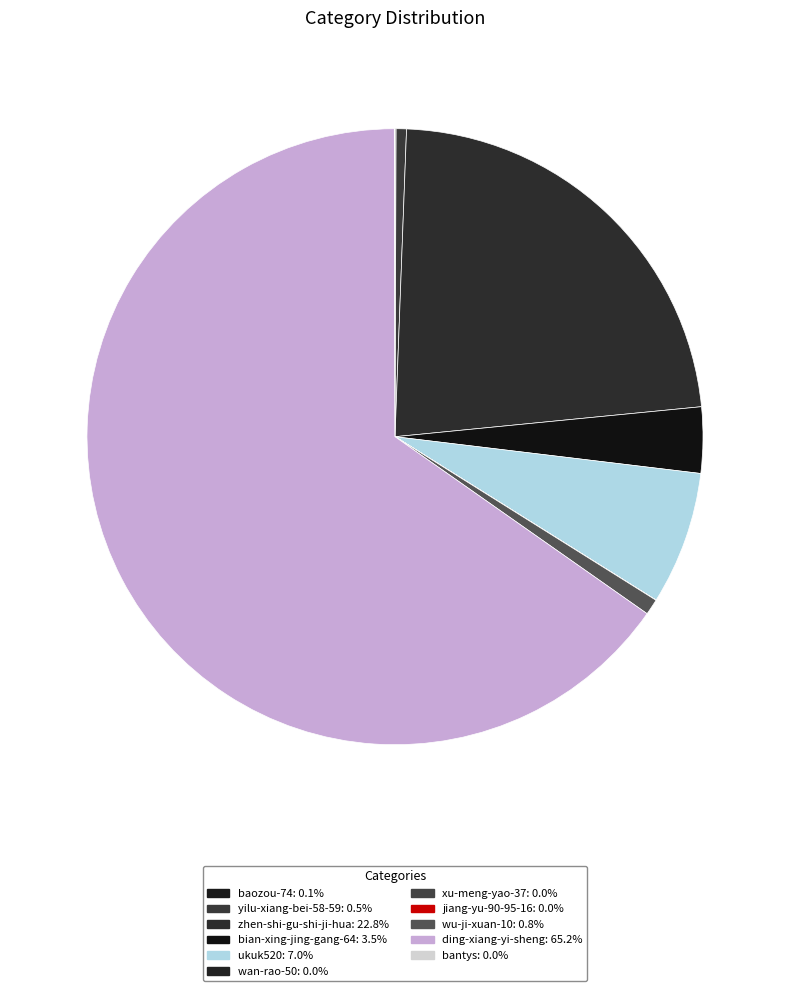

The wu-ji-xuan-10 slice represents 8% of the pie. True or false?

False